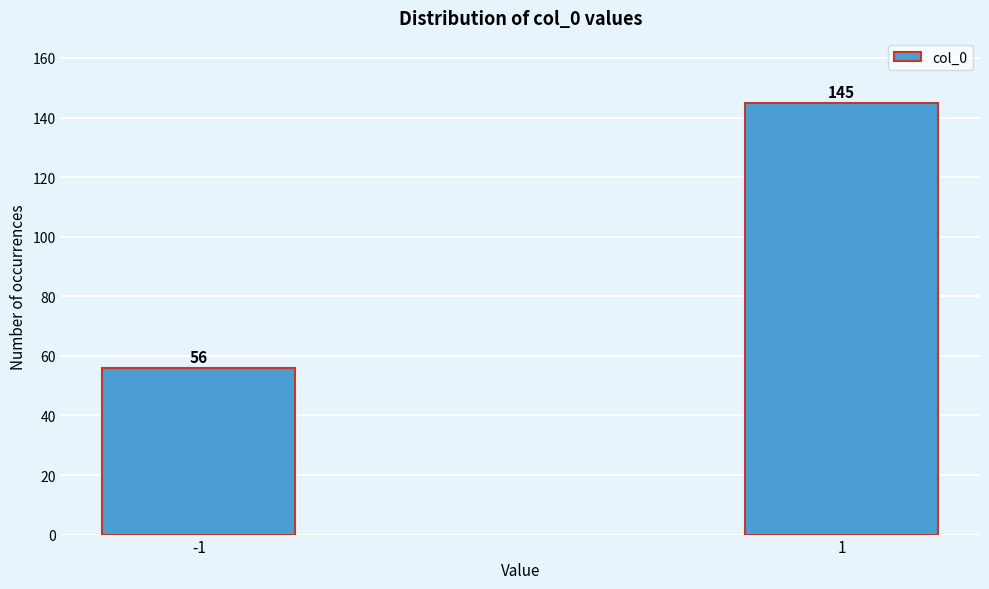

Reading left to right, transcribe all the data shown in this chart.

56	145